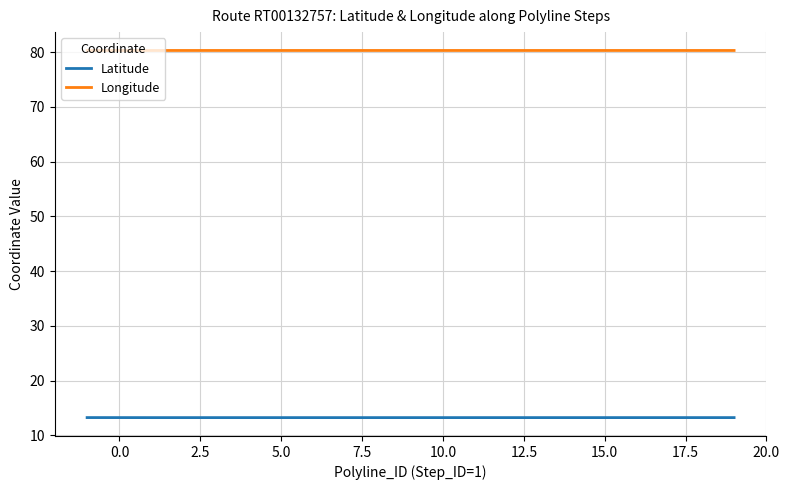

True or false: Longitude and Latitude cross at least once.

False